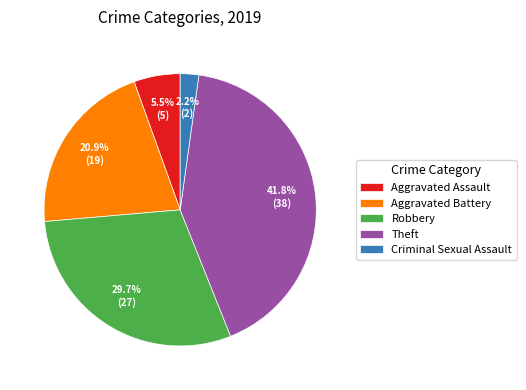

How many slices are in this pie chart?

5